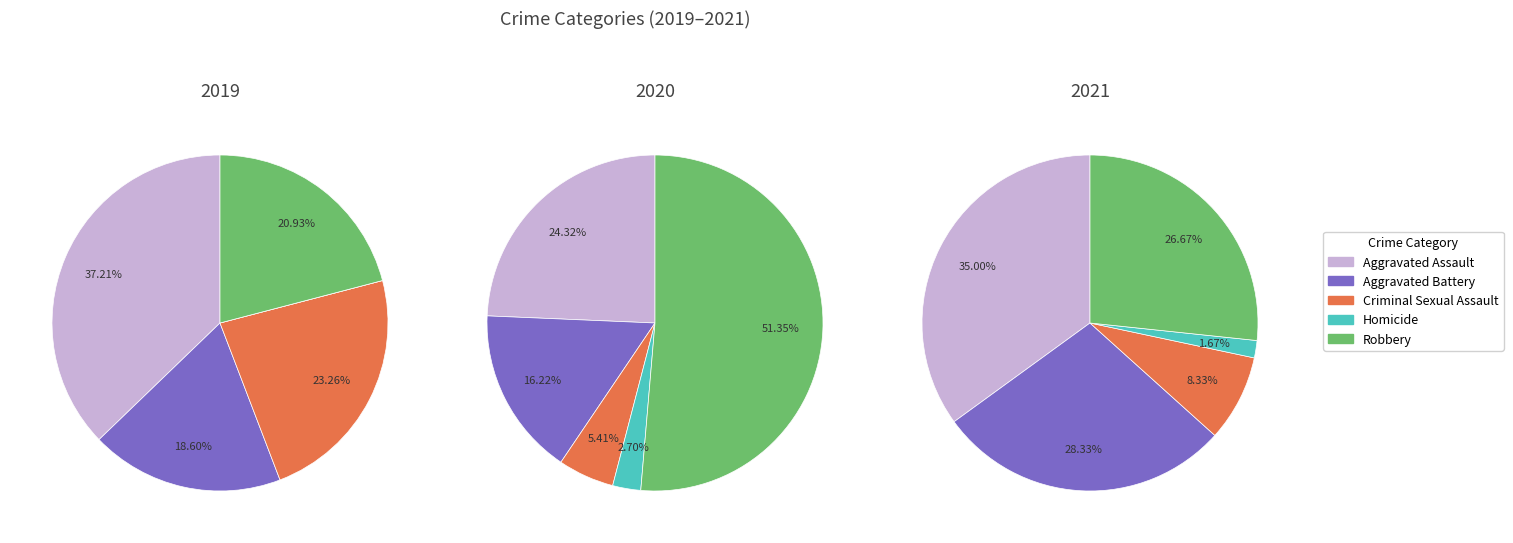

Which category has the smallest portion of the pie?

Homicide